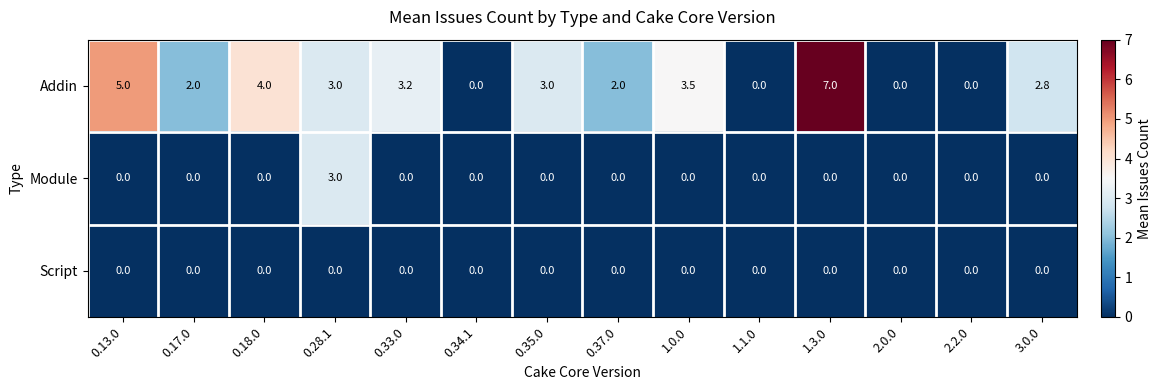

The value of Script at 0.17.0 is 0.0. True or false?

True